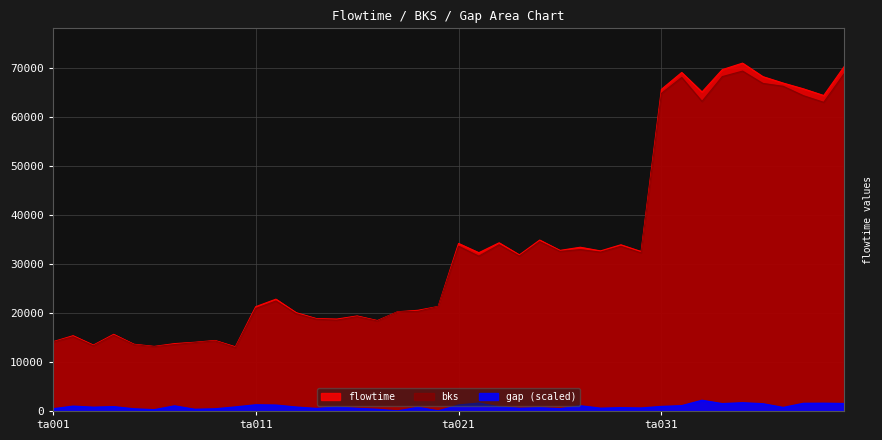

What is the maximum value shown in the chart?

70981.0